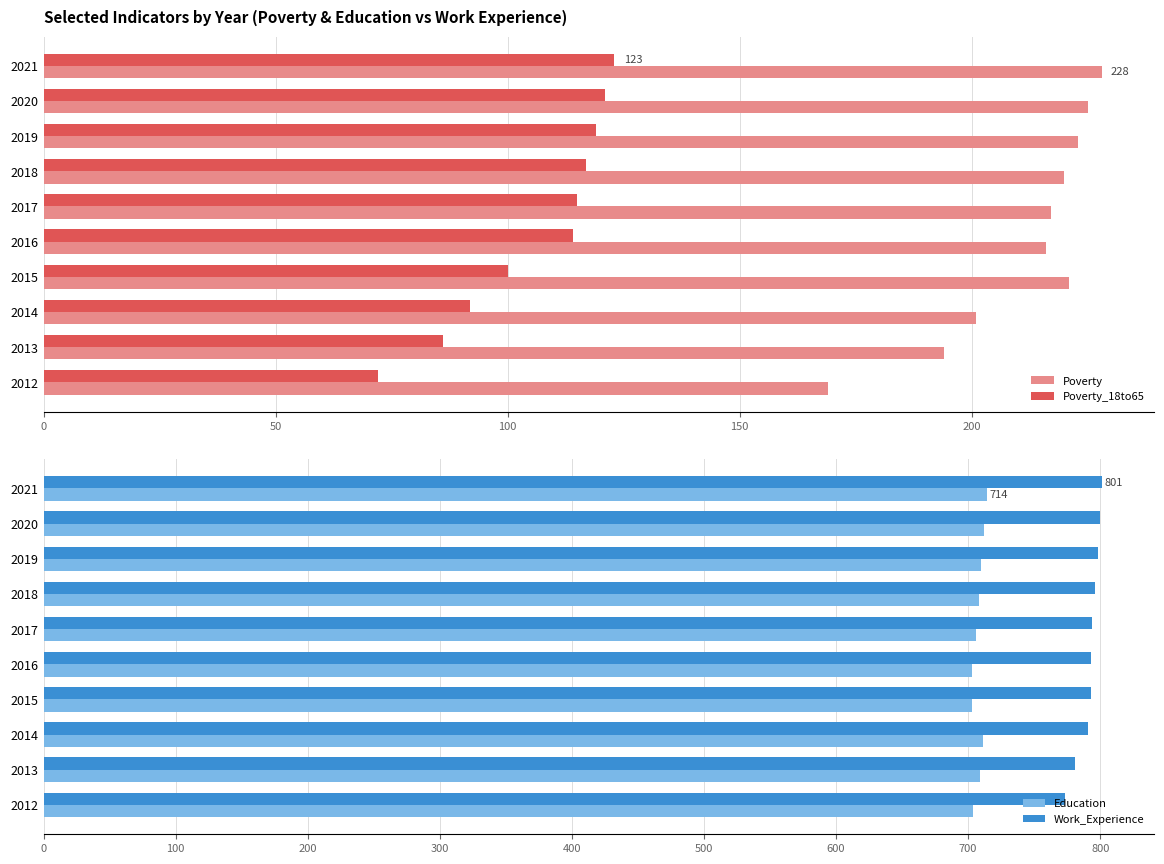

How many values in the Poverty series are below 220?

5